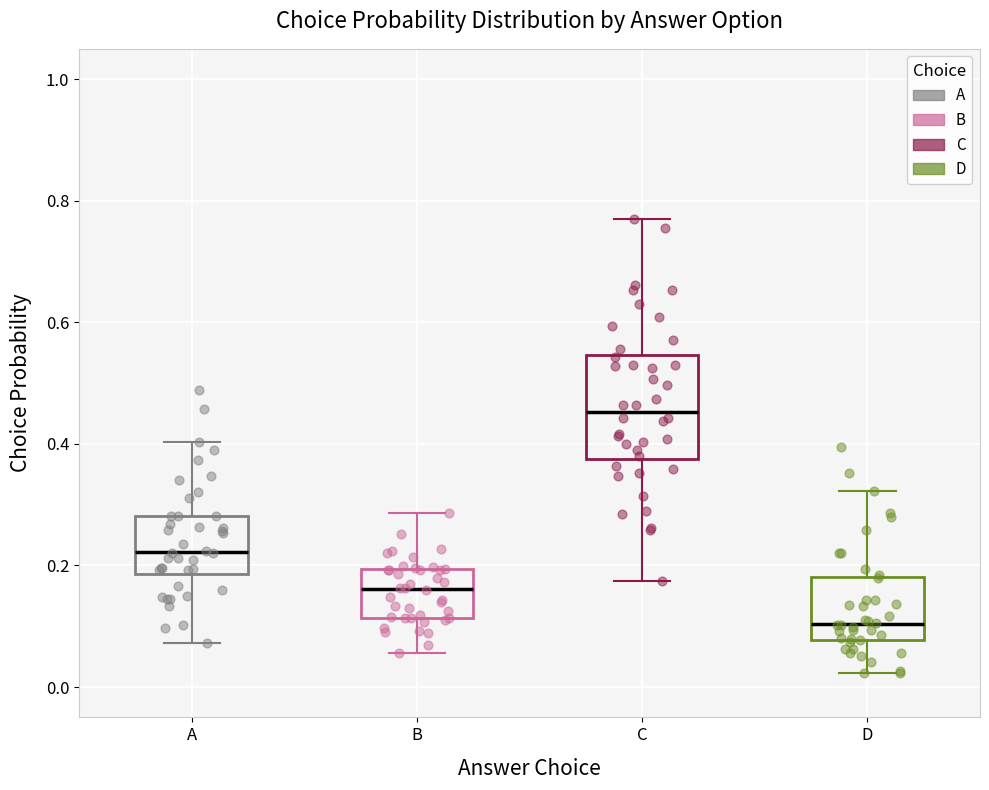

Reading left to right, read every box against the y-axis: the position of its median line, the range the box covers, and the ends of its whiskers. The values are not printed on the chart, so give them approximately, as read against the axis.

A: median 0.22, box 0.18 to 0.28, whiskers 0.08 to 0.40
B: median 0.16, box 0.12 to 0.20, whiskers 0.06 to 0.28
C: median 0.46, box 0.38 to 0.54, whiskers 0.18 to 0.76
D: median 0.10, box 0.08 to 0.18, whiskers 0.02 to 0.32